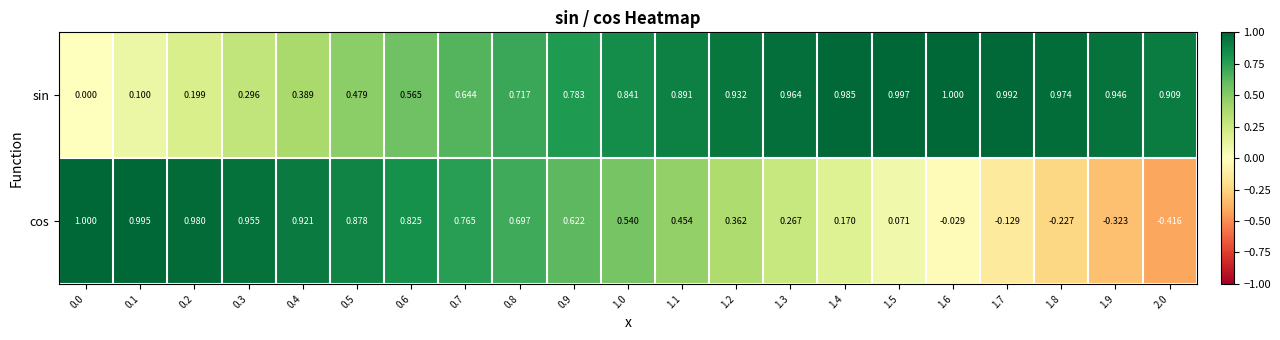

Which series changed the most between 0.9 and 2.0?

cos